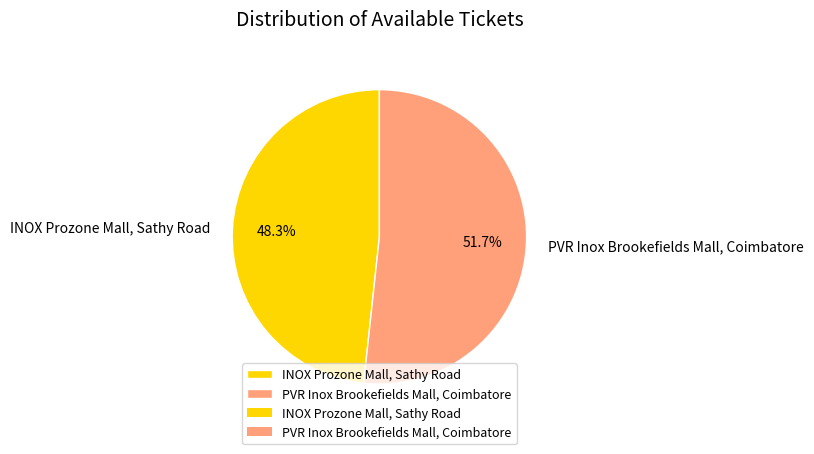

What is the largest slice in the pie chart?

PVR Inox Brookefields Mall, Coimbatore